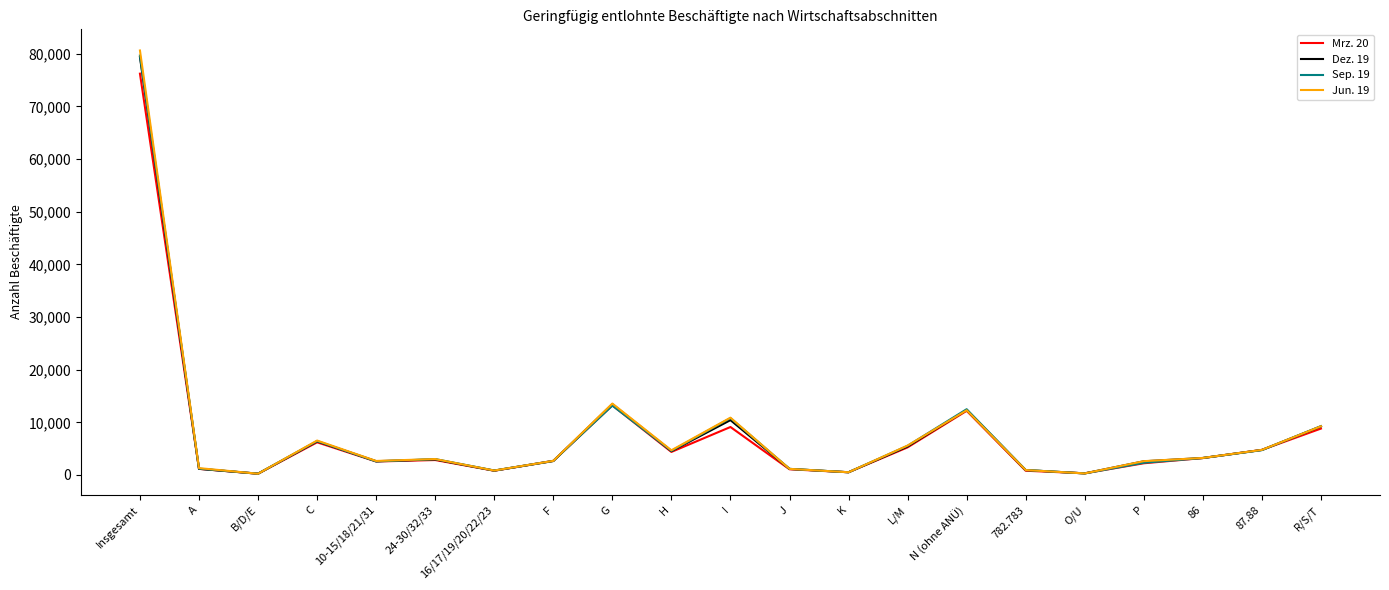

Which series changed the most between G and 782.783?

Jun. 19